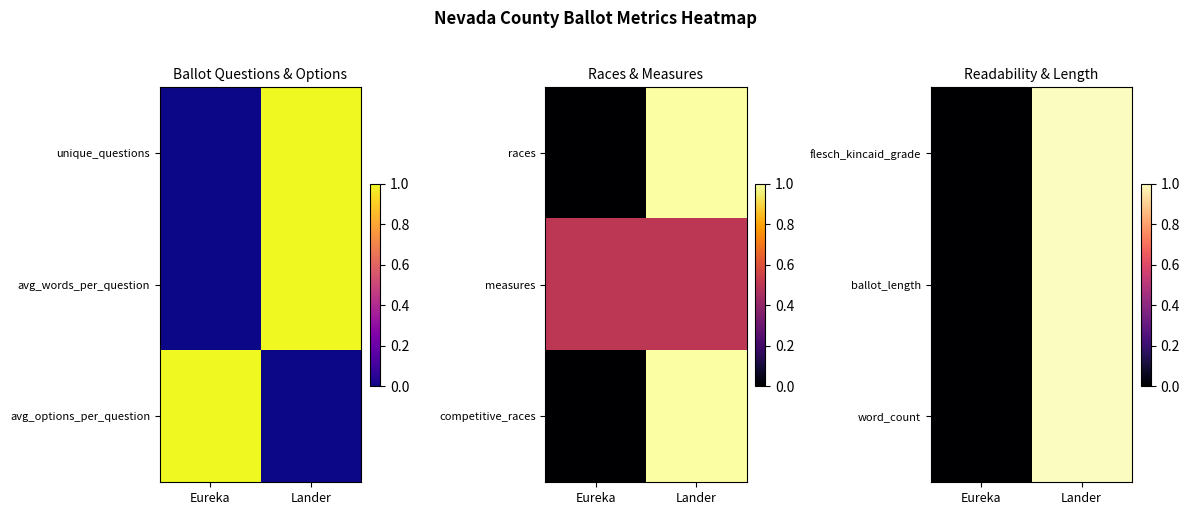

At which label is flesch_kincaid_grade closest to 0?

Eureka